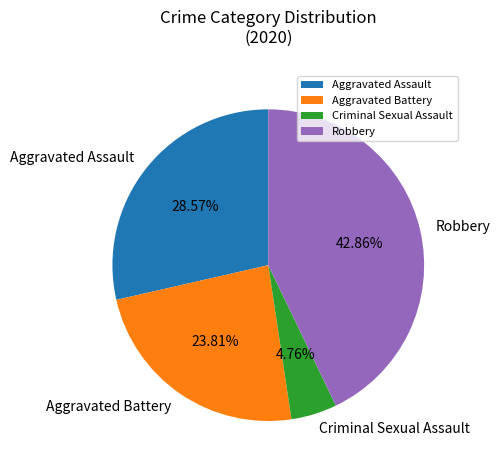

To the nearest percent, what is the difference between the largest and smallest slice percentages?

38%